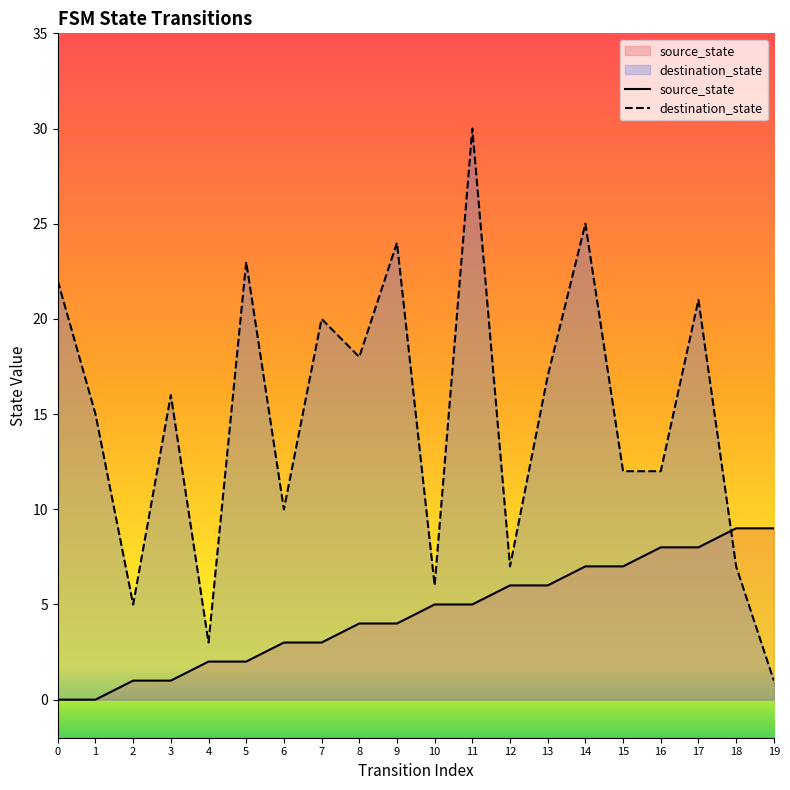

Rank the series by their average value, from highest to lowest.

destination_state, source_state